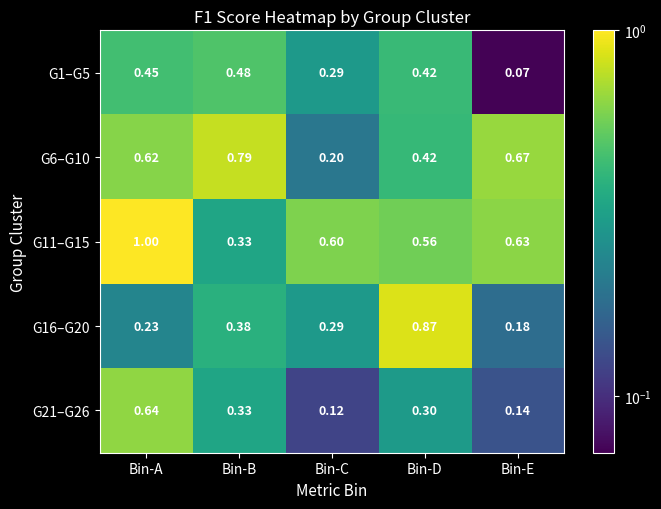

Which series changed the most between Bin-C and Bin-D?

G16–G20